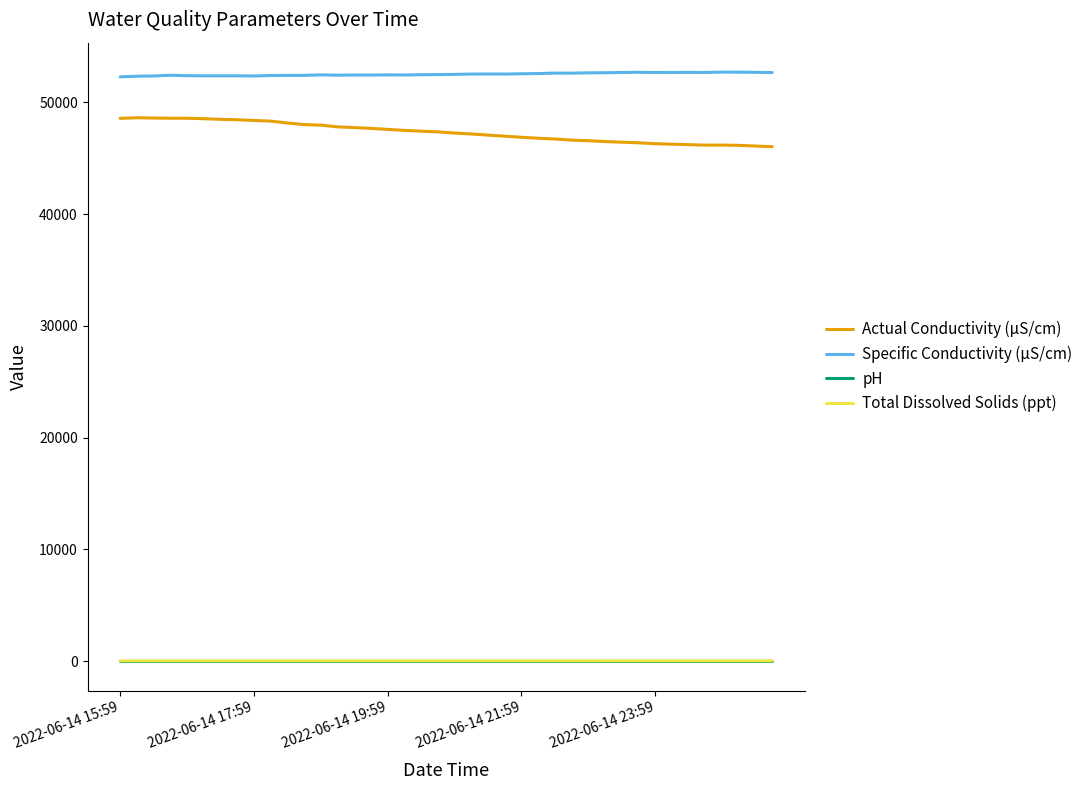

What is the maximum value for Actual Conductivity (µS/cm)?

48632.4